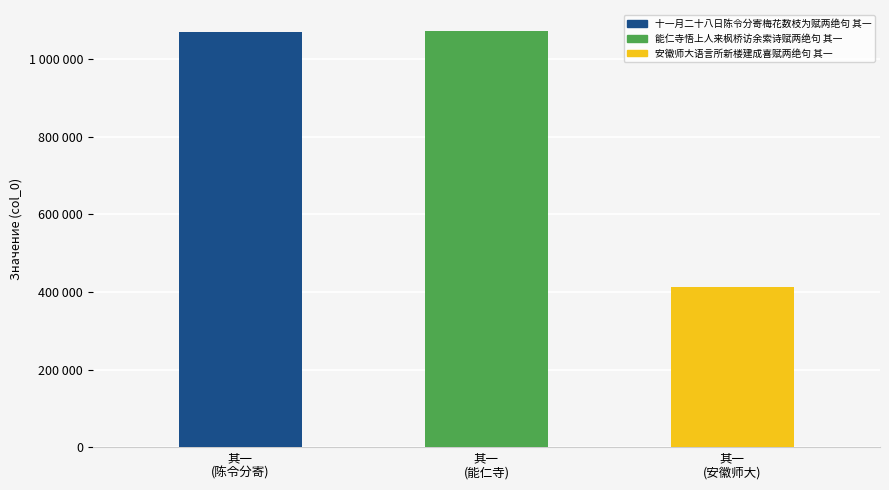

Between 其一
(安徽师大) and 其一
(陈令分寄), which is larger?

其一
(陈令分寄)